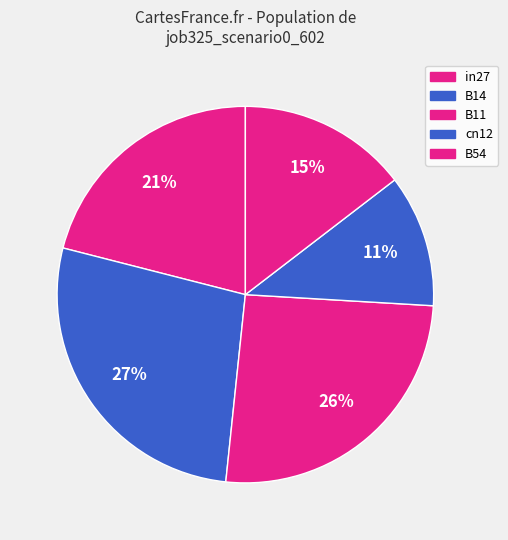

How many slices are in this pie chart?

5